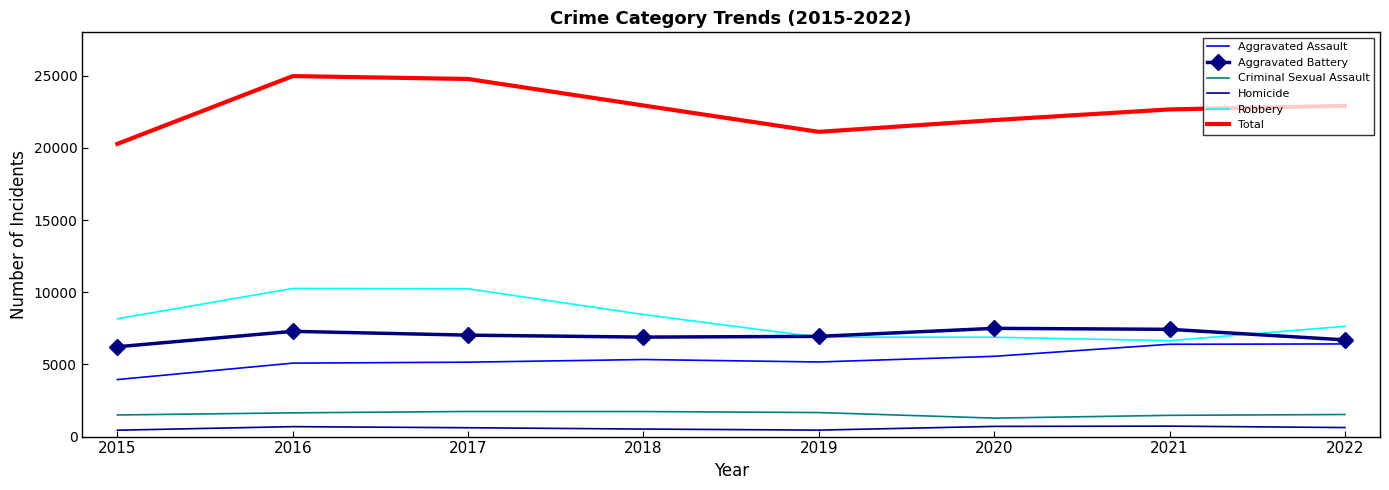

How many values in the Robbery series are below 8162?

4